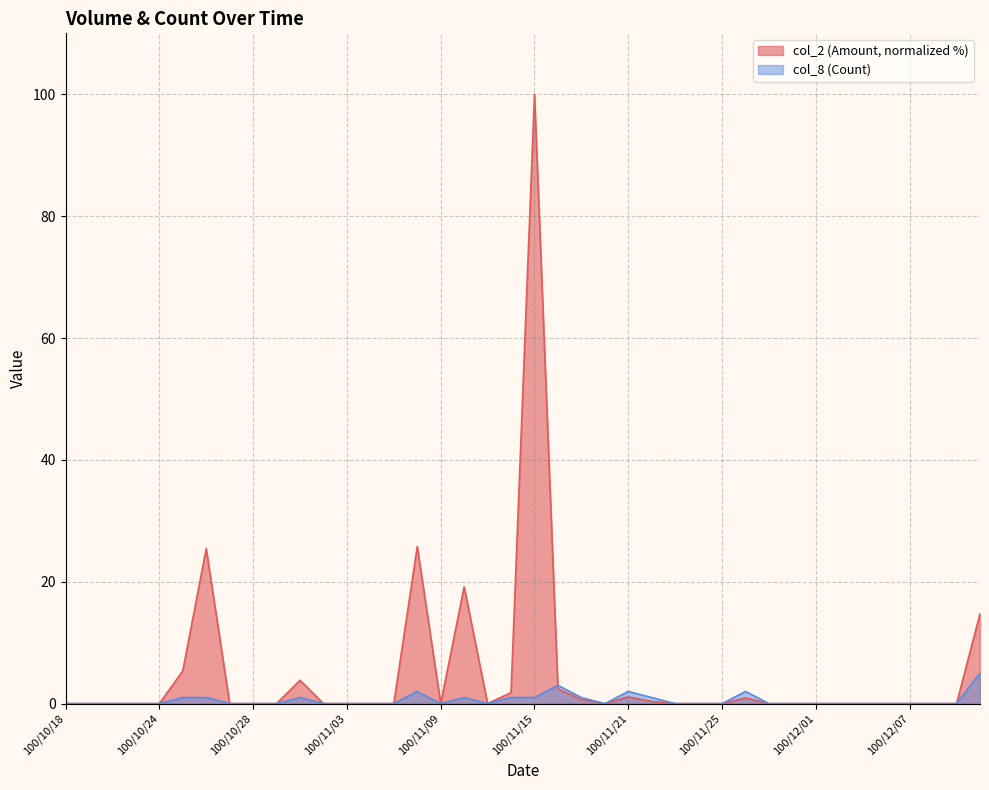

How many lines are shown in the chart?

2